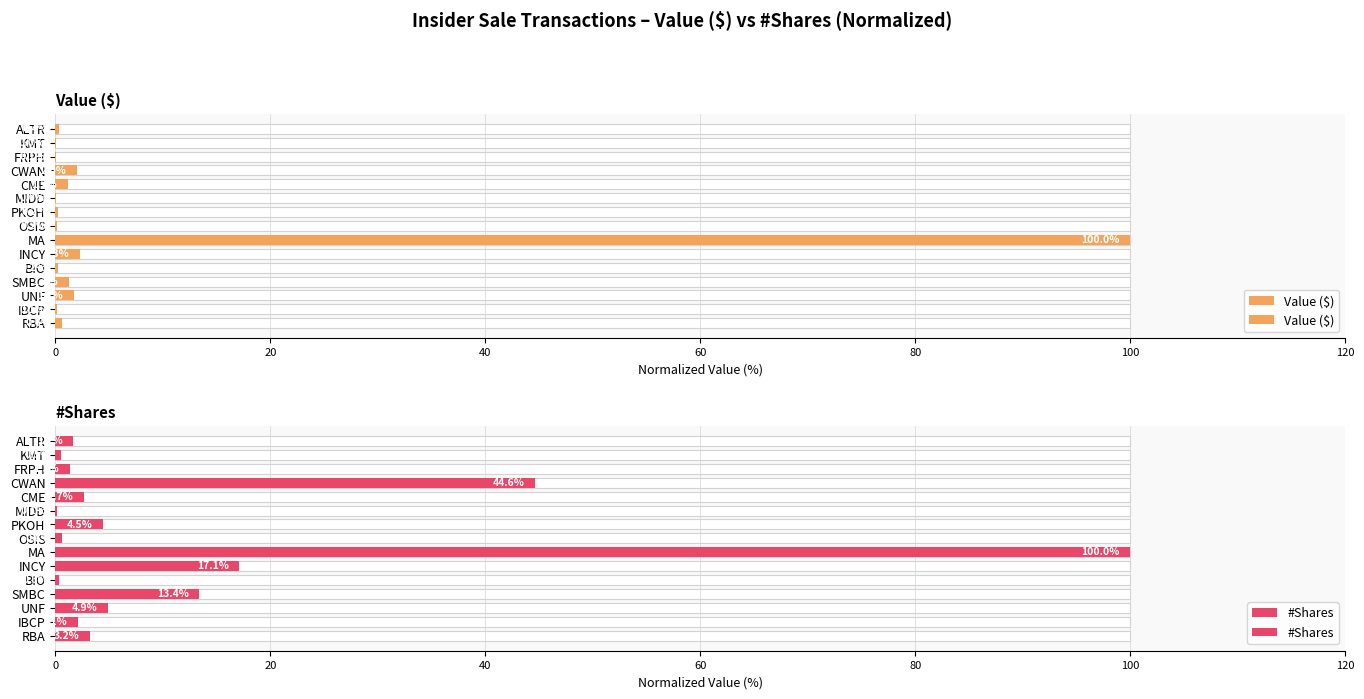

How many categories are shown in the chart?

15